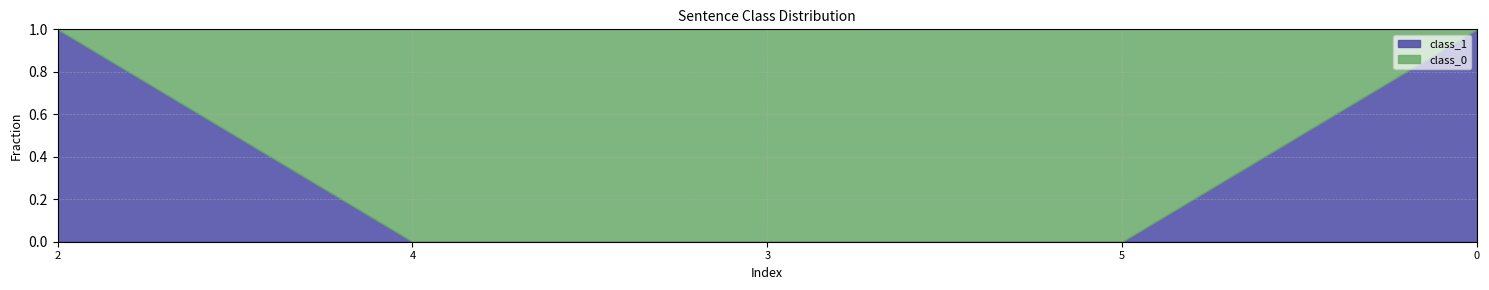

Which series has the largest total across all categories?

class_0